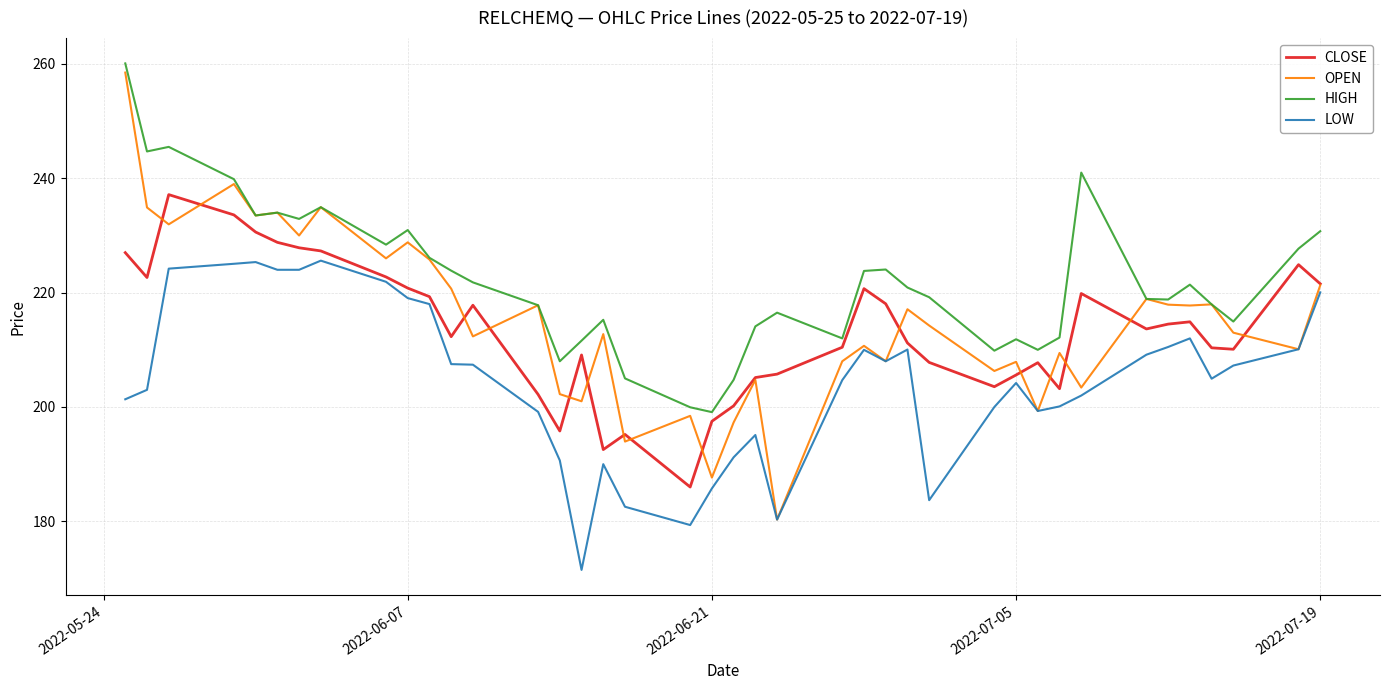

Which series has the largest total across all categories?

HIGH